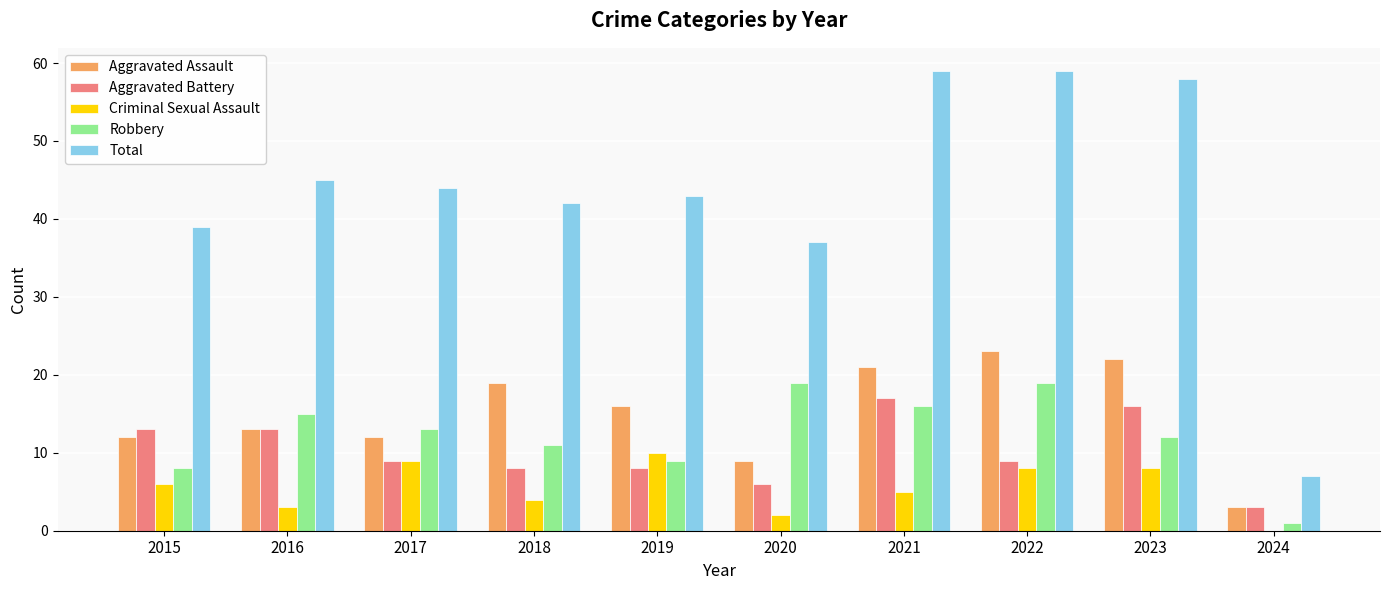

What is the highest value of the Total series?

59